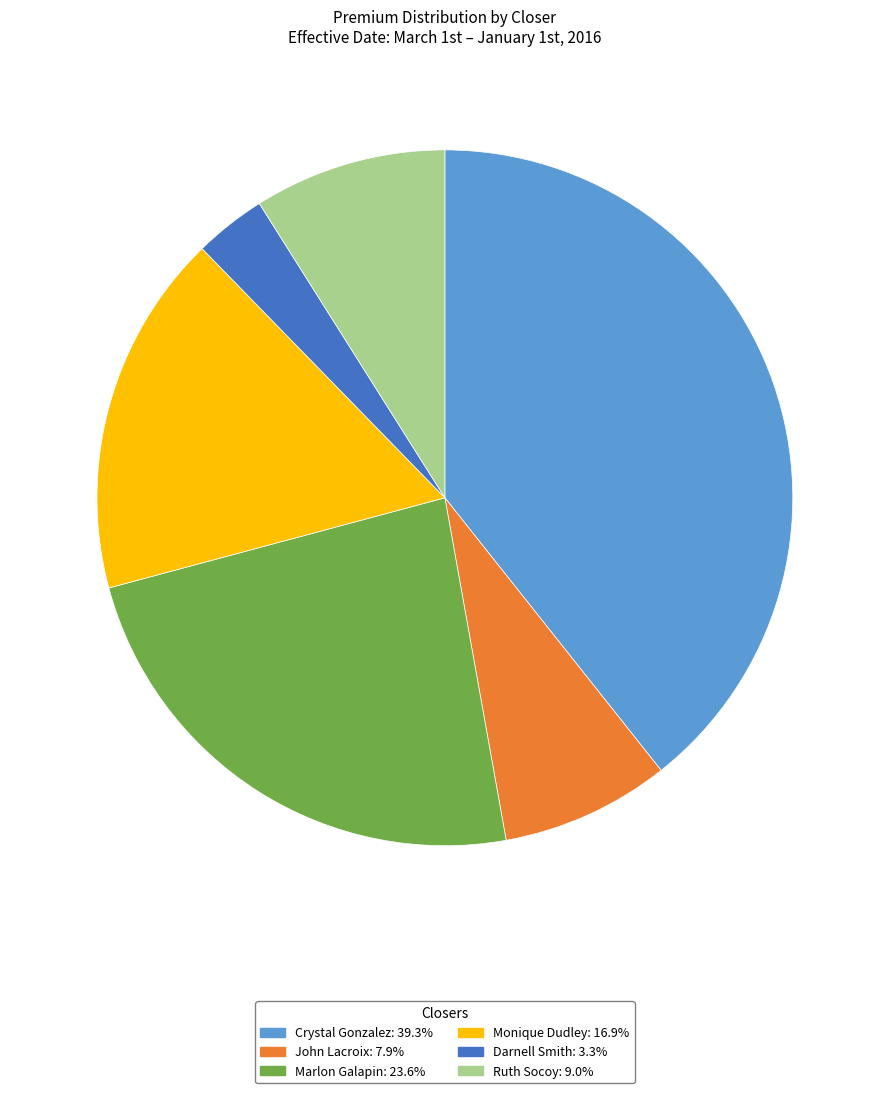

Is there any slice that represents more than half of the pie?

No